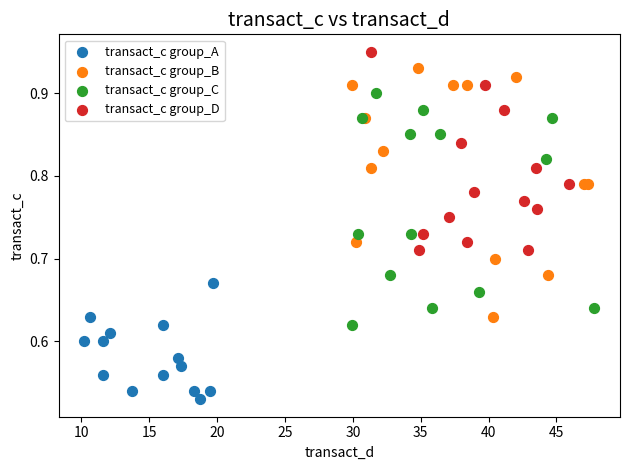

Which series contains the lowest Y value?

transact_c group_A